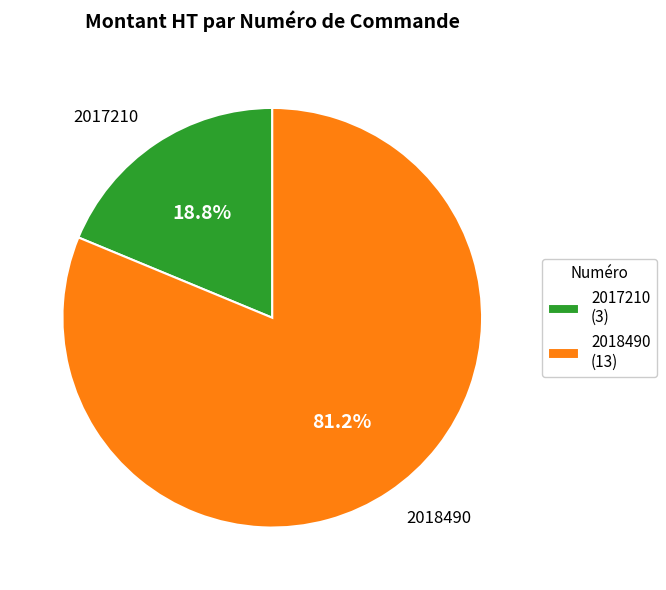

What percentage is NOT represented by 2018490?

18.8%